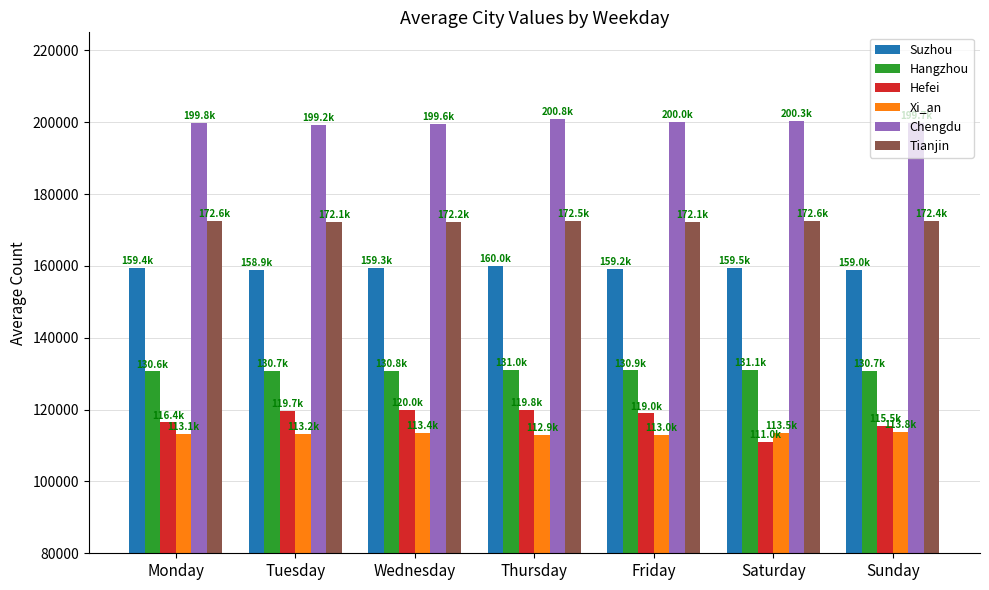

At how many categories does at least one series exceed 142771?

7